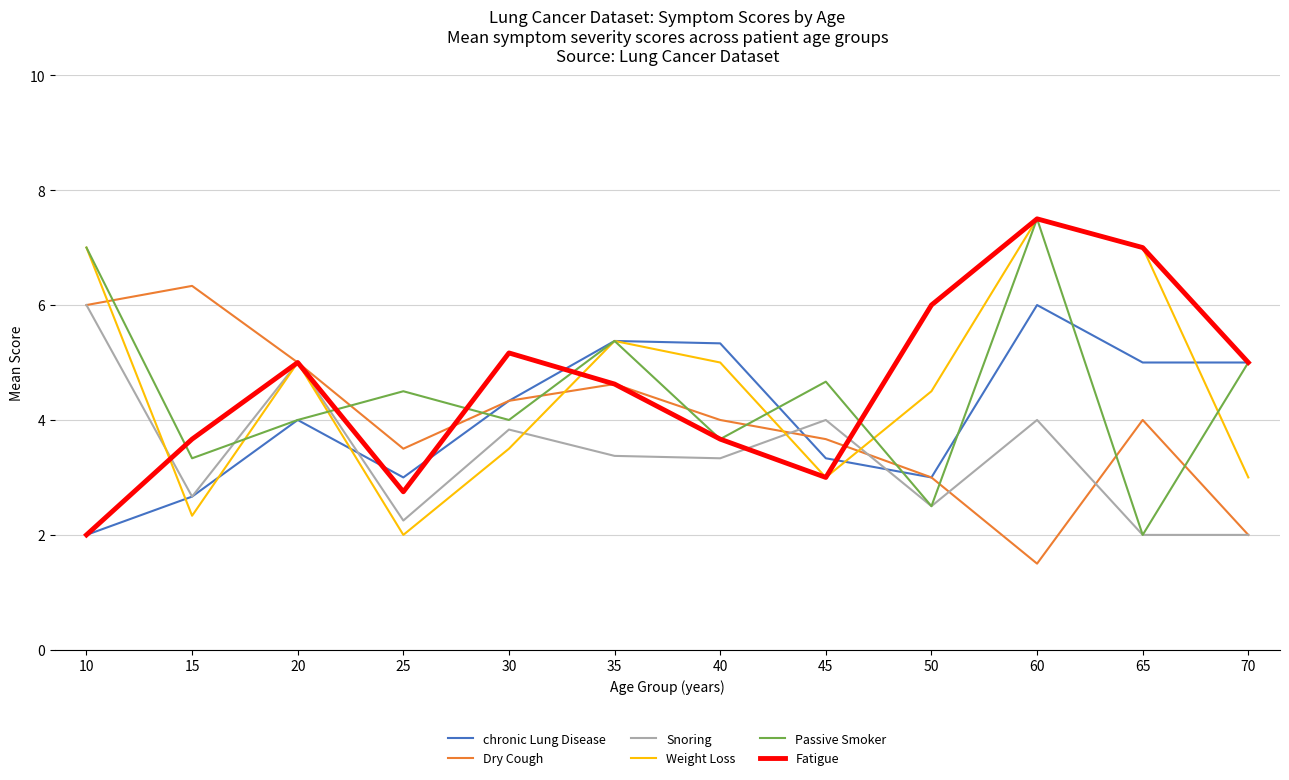

Which series changed the most between 25 and 45?

Snoring